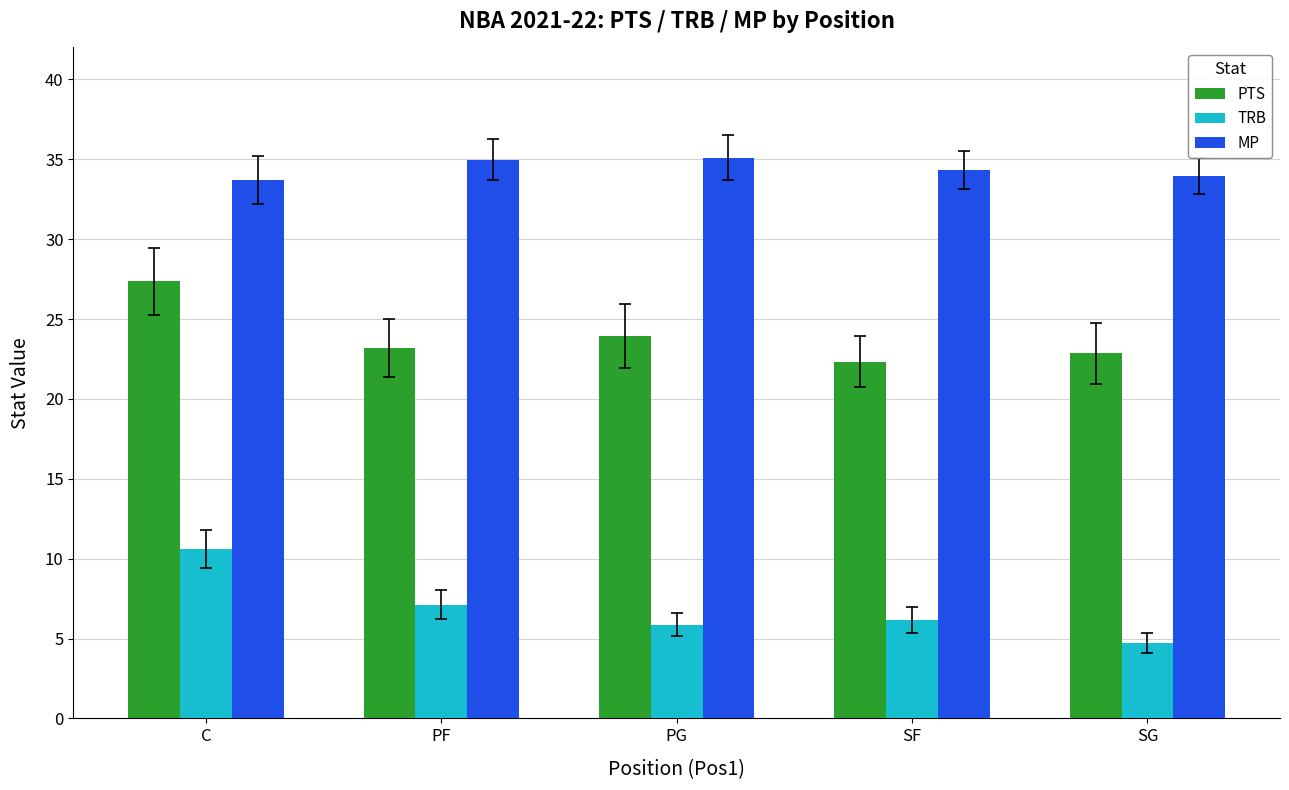

The value of TRB at SF is 6.2. True or false?

True